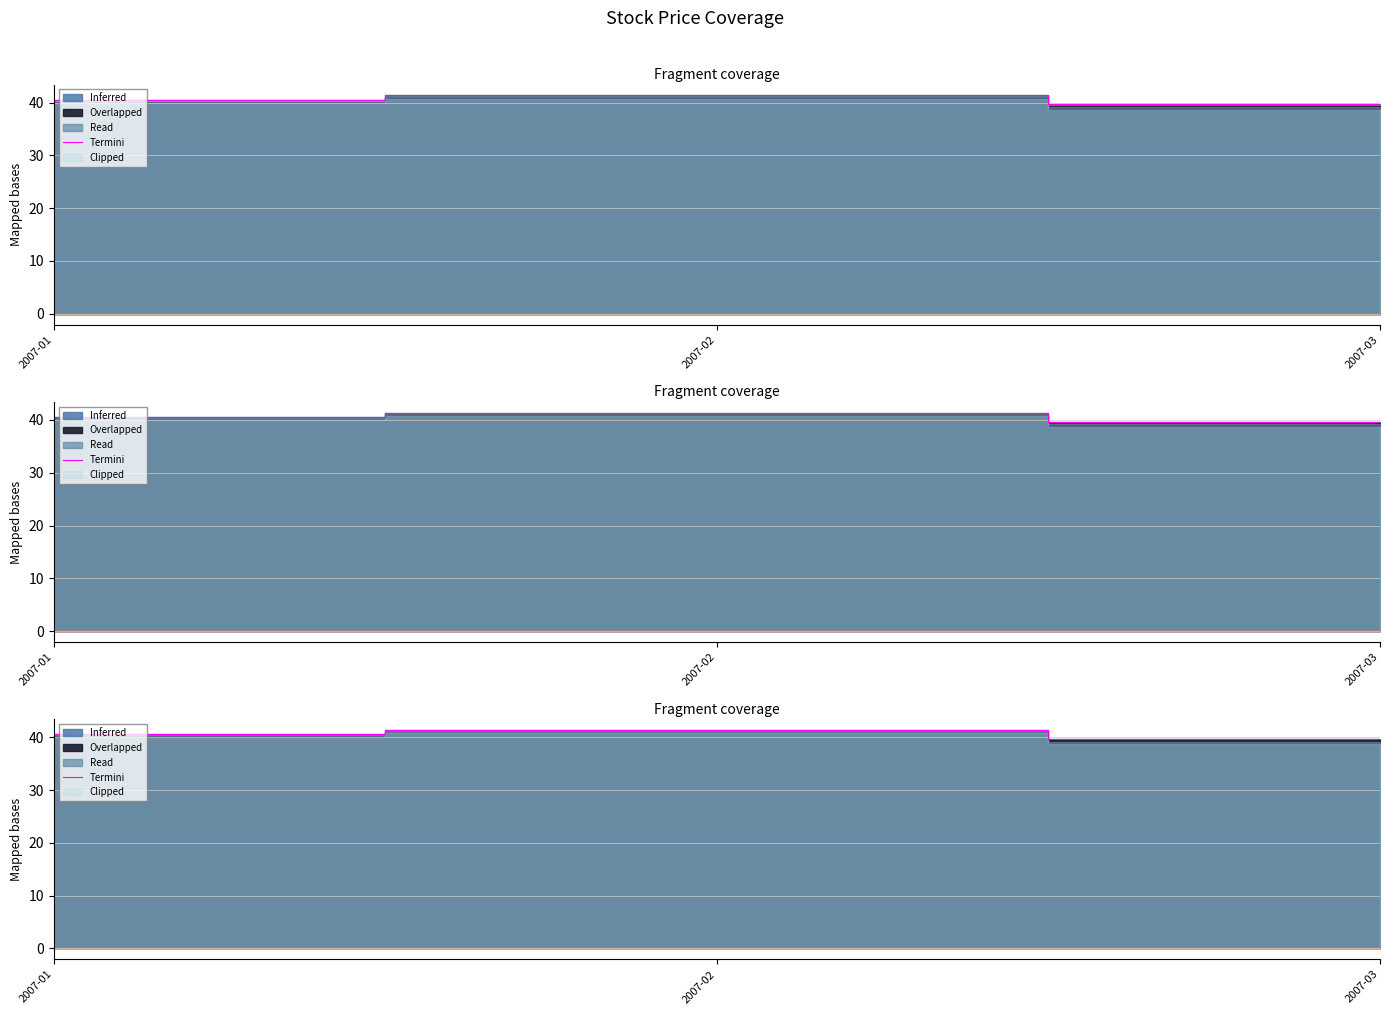

Which category has the lowest value across all series?

2007-03